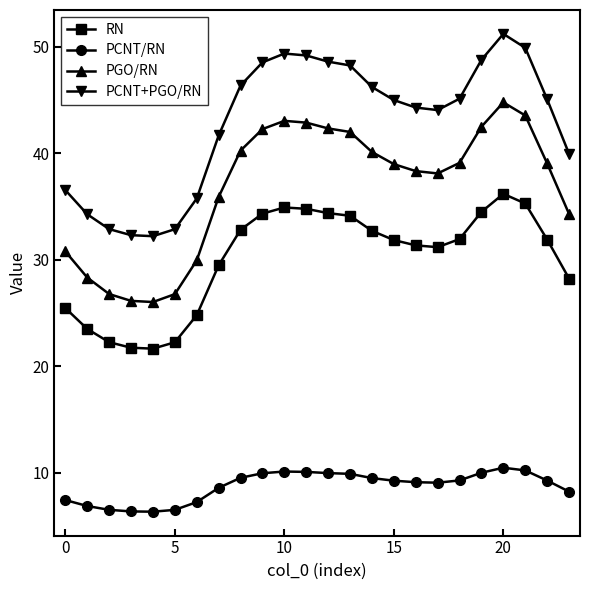

What is the greatest value displayed?

51.2